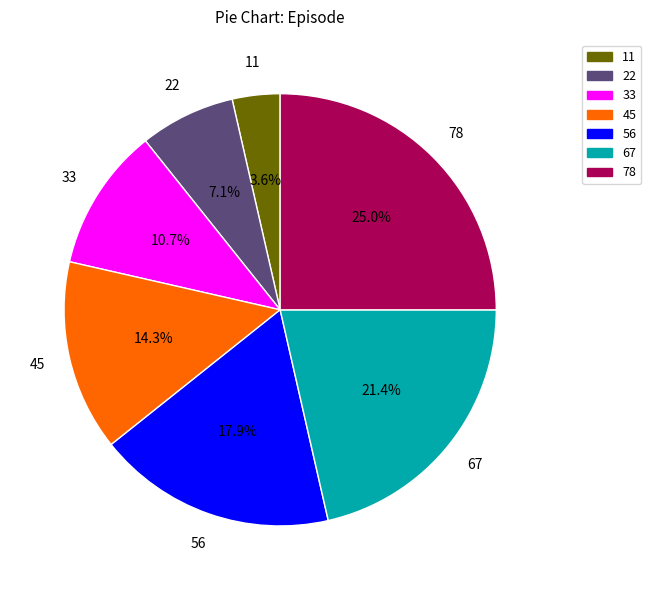

Count the number of slices in the pie.

7